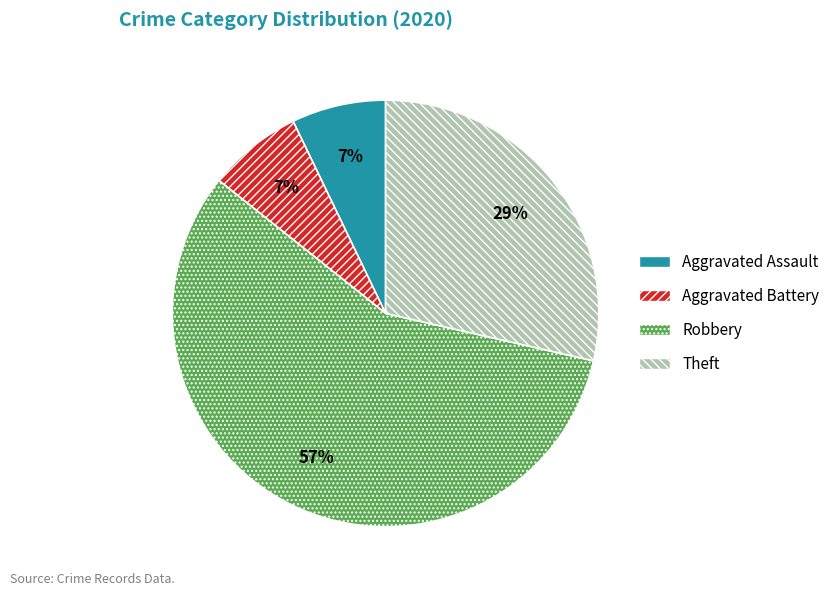

The Aggravated Battery slice represents 1% of the pie. True or false?

False